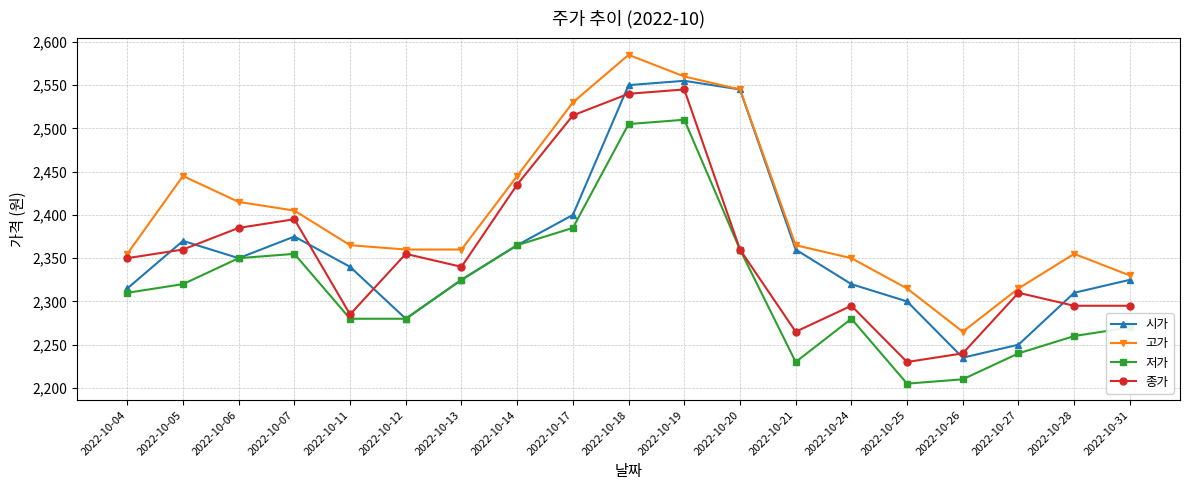

At which label does 시가 reach its peak?

2022-10-19